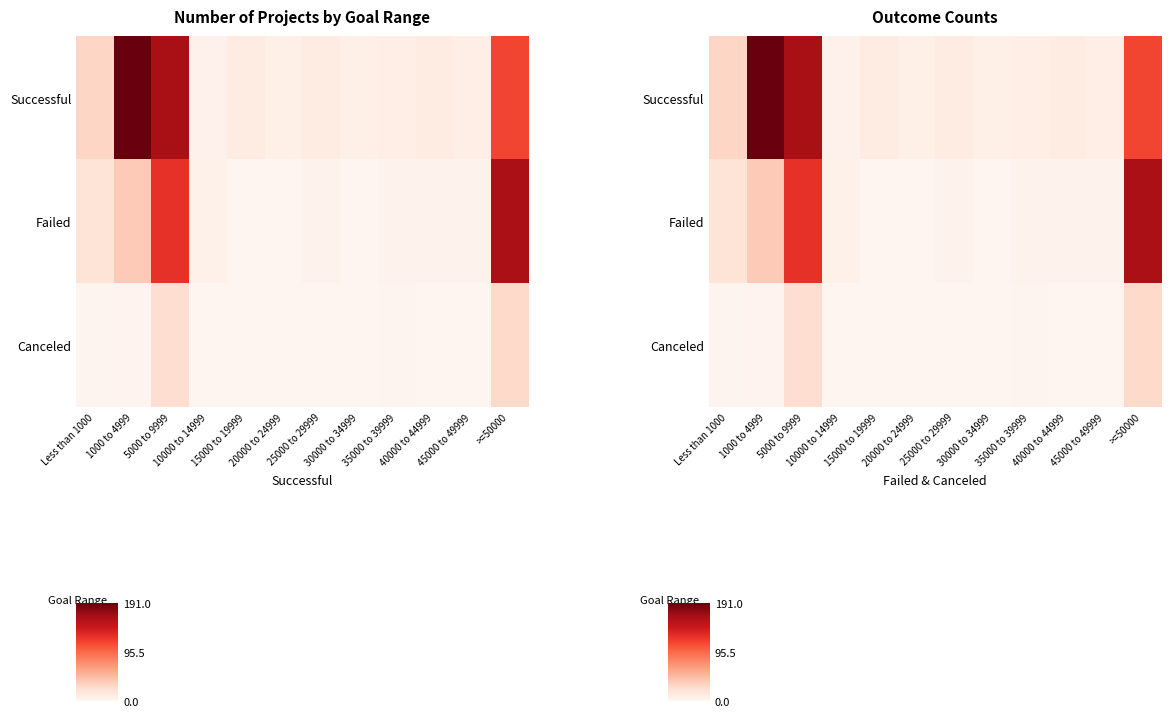

Is it true that Failed equals 0 at 30000 to 34999?

True